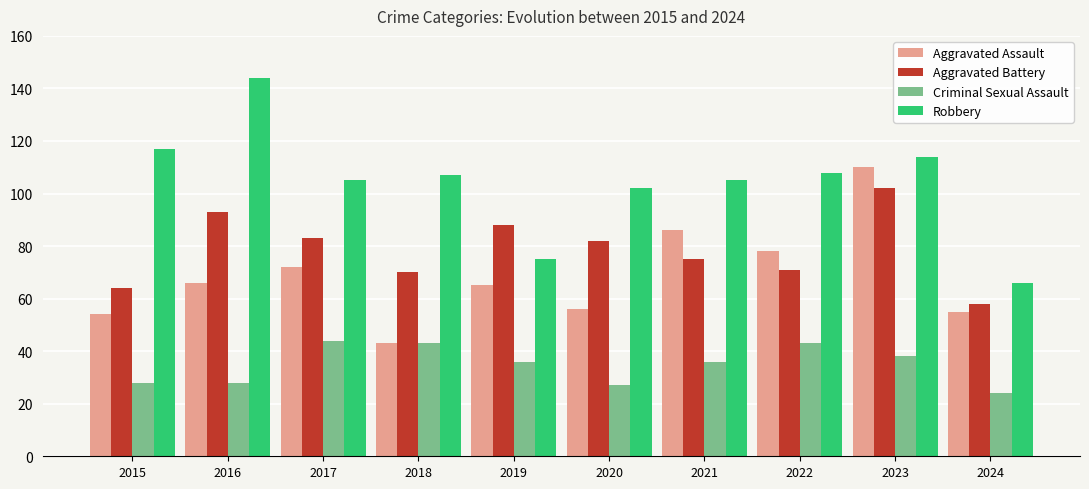

What is the value of the Criminal Sexual Assault bar at the 9th from the left?

38